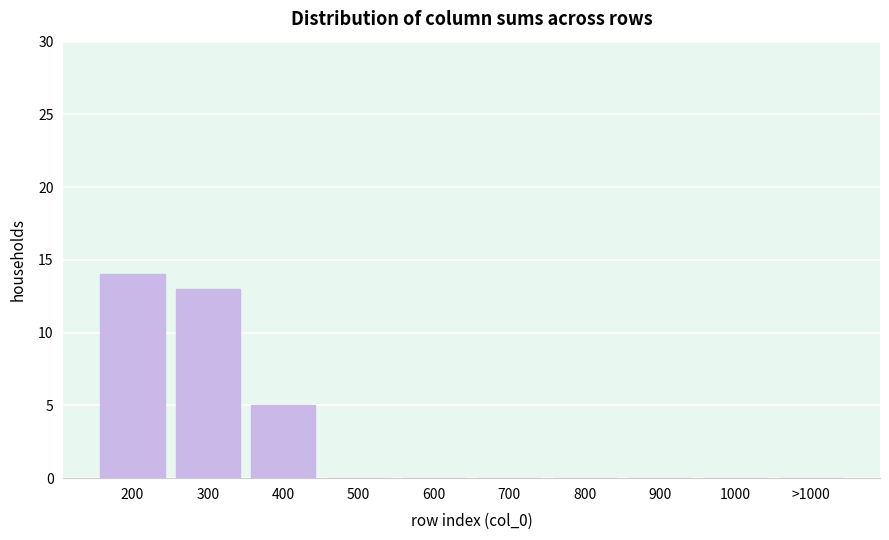

Reading left to right, extract all data points from this chart.

200=14	300=13	400=5	500=0	600=0	700=0	800=0	900=0	1000=0	>1000=0